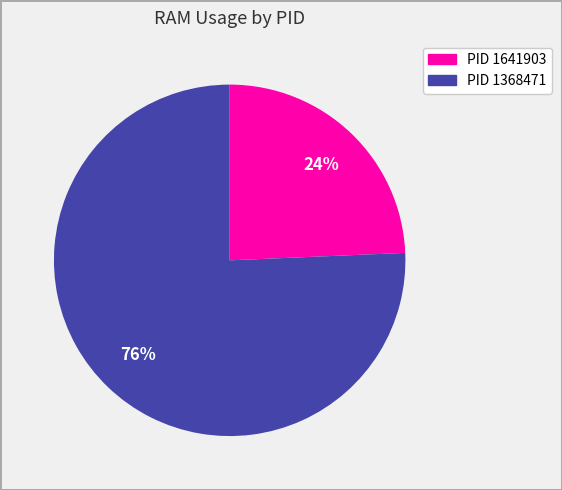

Does any single category account for the majority?

Yes